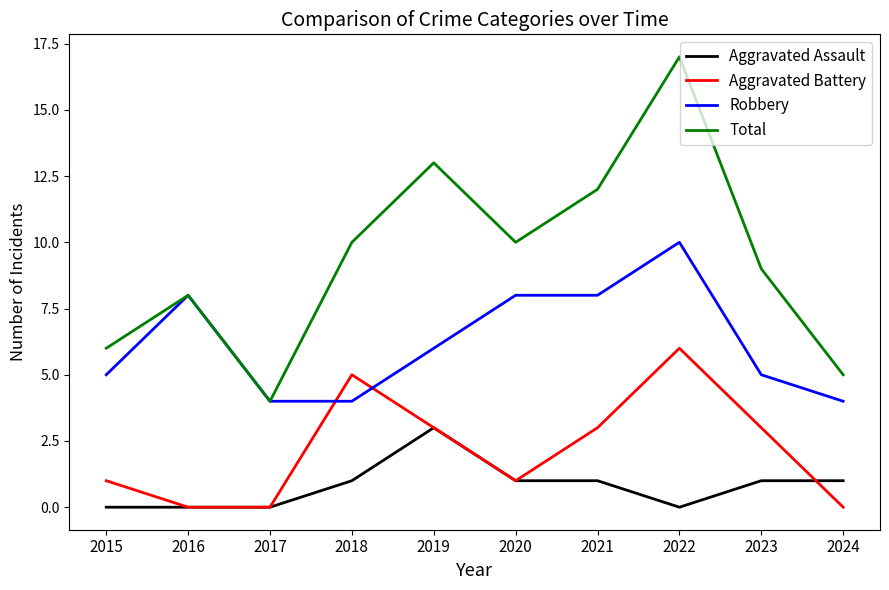

Rank the series at 2015 from highest to lowest value.

Total, Robbery, Aggravated Battery, Aggravated Assault